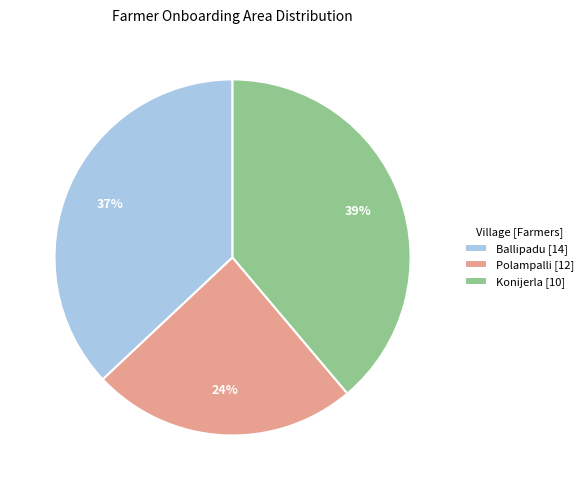

To the nearest percent, what is the difference between the largest and smallest slice percentages?

15%